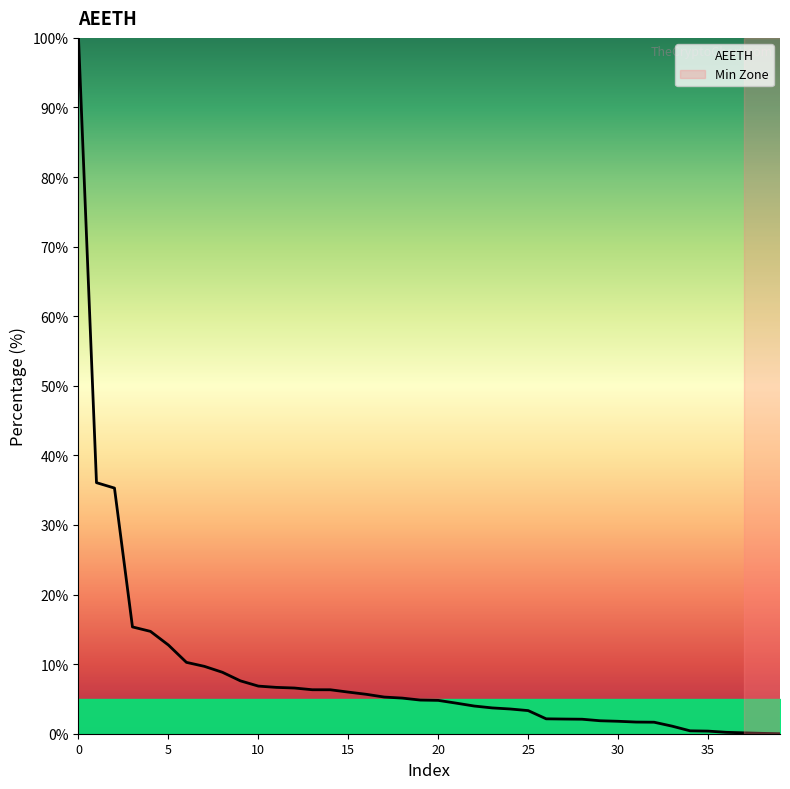

What is the greatest value displayed?

100.0